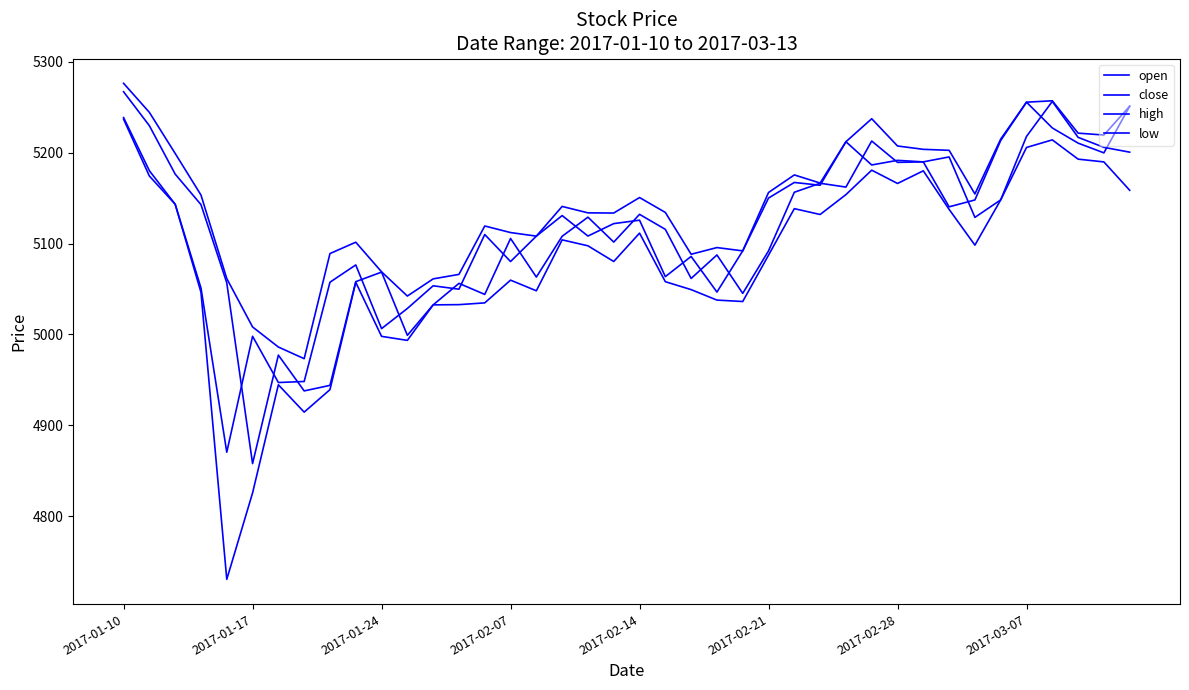

Reading left to right, what are all the values shown in this chart?

open: 5266.9	5229.5	5176.3	5142.8	5056.7	4858.0	4977.3	4937.9	4944.0	5058.0	5068.6	4999.0	5032.5	5056.2	5044.0	5105.5	5063.1	5107.9	5129.0	5101.6	5132.1	5115.6	5061.6	5087.4	5045.1	5091.9	5156.4	5166.3	5162.1	5212.7	5189.2	5189.8	5195.2	5128.7	5148.0	5217.8	5256.2	5216.7	5205.8	5200.4
close: 5238.5	5180.1	5143.2	5051.1	4870.5	4998.0	4947.1	4948.2	5057.4	5076.4	5006.4	5028.6	5053.5	5049.7	5109.9	5080.2	5108.1	5130.7	5108.2	5121.9	5125.6	5063.6	5085.8	5046.6	5091.9	5150.0	5167.1	5164.1	5211.9	5186.4	5191.4	5189.8	5140.3	5147.9	5213.3	5255.4	5227.1	5210.4	5199.7	5251.0
high: 5276.1	5244.2	5199.0	5153.3	5061.4	5008.2	4986.1	4973.3	5088.9	5101.4	5068.9	5042.2	5061.1	5066.0	5119.2	5112.0	5108.1	5140.8	5133.7	5133.5	5150.5	5134.2	5088.2	5095.5	5091.9	5156.1	5175.4	5166.5	5211.9	5237.2	5207.2	5203.6	5202.5	5154.5	5214.8	5255.4	5256.9	5221.4	5219.3	5251.0
low: 5236.7	5174.2	5143.2	5046.4	4730.7	4825.7	4944.6	4914.6	4939.3	5057.3	4997.9	4993.5	5032.5	5032.8	5034.7	5059.7	5048.0	5104.0	5097.5	5080.2	5111.4	5058.0	5049.3	5037.8	5036.2	5087.2	5138.3	5131.9	5153.8	5180.6	5166.0	5179.9	5137.5	5098.2	5148.0	5205.6	5214.0	5192.8	5189.7	5158.5